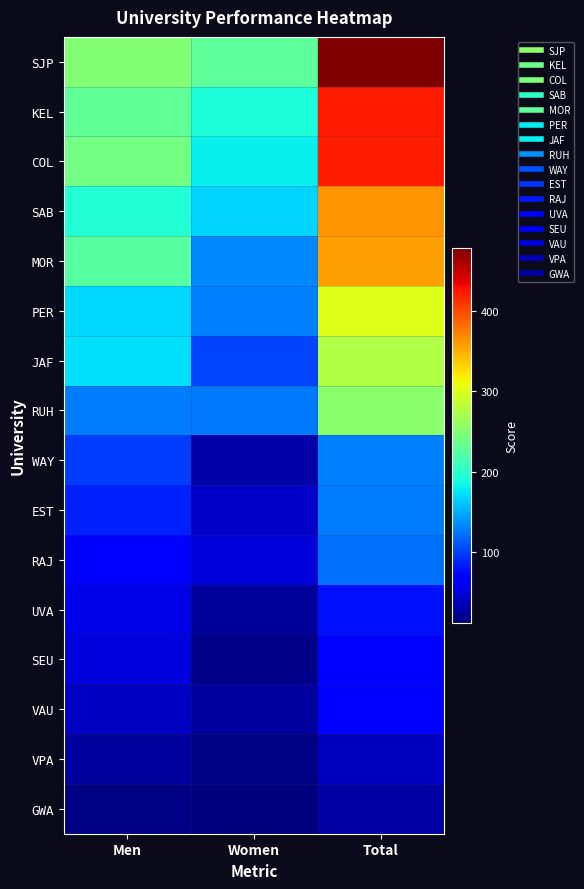

Reading left to right, list all the values displayed in this chart.

SJP: Men=250.0	Women=228.5	Total=478.5
KEL: Men=230.5	Women=192.0	Total=422.5
COL: Men=241.0	Women=181.0	Total=422.0
SAB: Men=194.5	Women=167.5	Total=362.0
MOR: Men=223.5	Women=133.0	Total=356.5
PER: Men=170.5	Women=129.5	Total=300.0
JAF: Men=172.5	Women=103.0	Total=275.5
RUH: Men=128.5	Women=125.5	Total=254.0
WAY: Men=99.0	Women=30.0	Total=129.0
EST: Men=85.5	Women=42.5	Total=128.0
RAJ: Men=72.0	Women=50.0	Total=122.0
UVA: Men=55.5	Women=23.5	Total=79.0
SEU: Men=50.5	Women=17.0	Total=67.5
VAU: Men=40.0	Women=25.0	Total=65.0
VPA: Men=25.0	Women=14.0	Total=39.0
GWA: Men=15.5	Women=12.0	Total=27.5